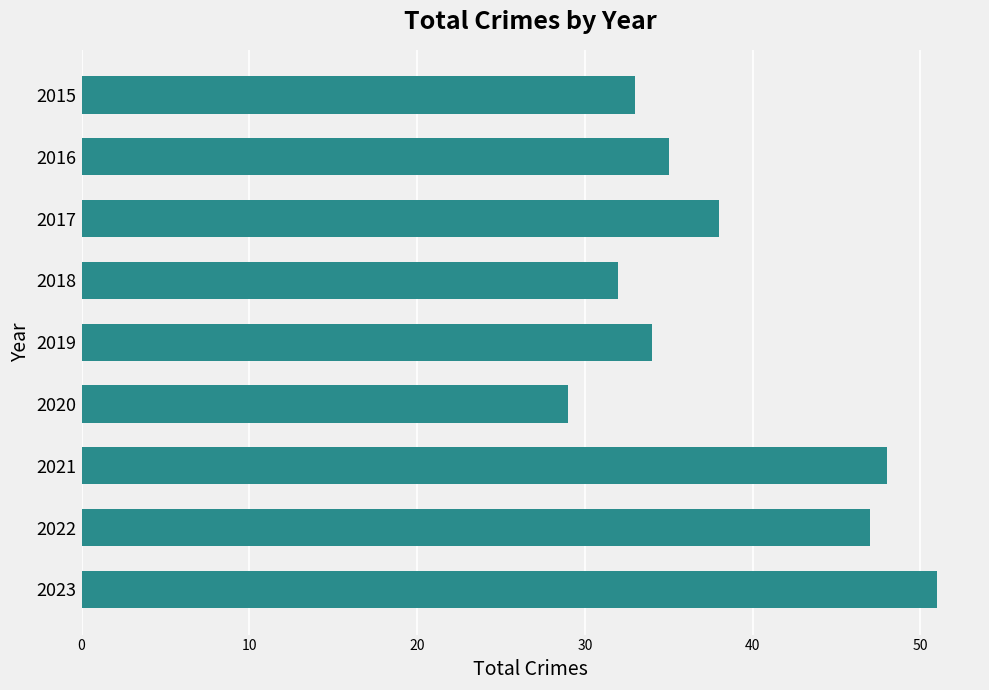

Reading top to bottom, transcribe all the data shown in this chart.

2015=33	2016=35	2017=38	2018=32	2019=34	2020=29	2021=48	2022=47	2023=51